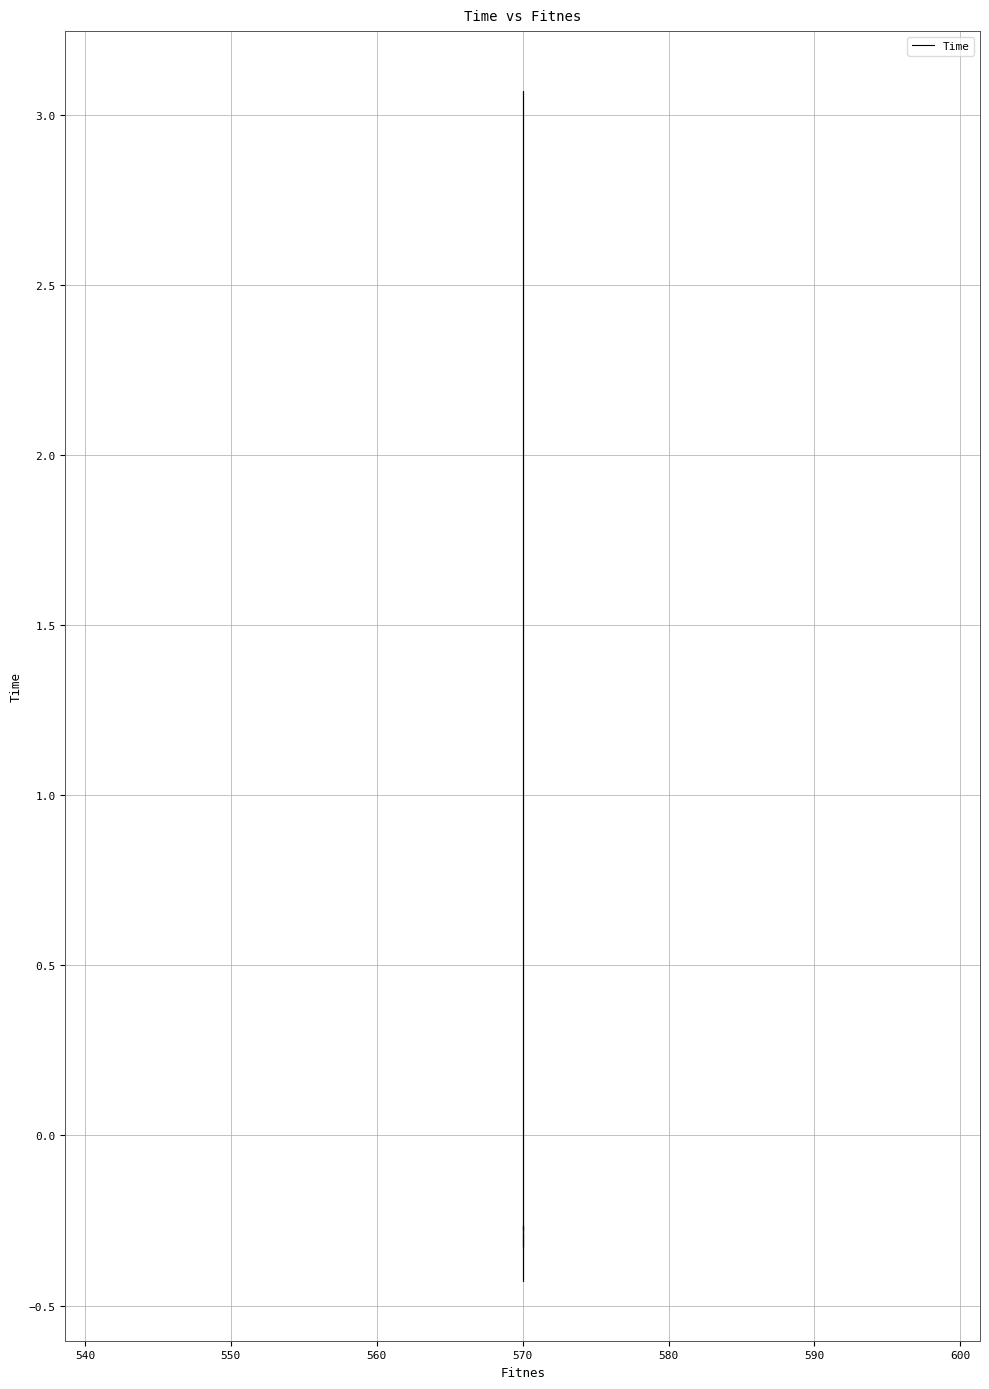

Which has a higher value, 570 or 570?

570